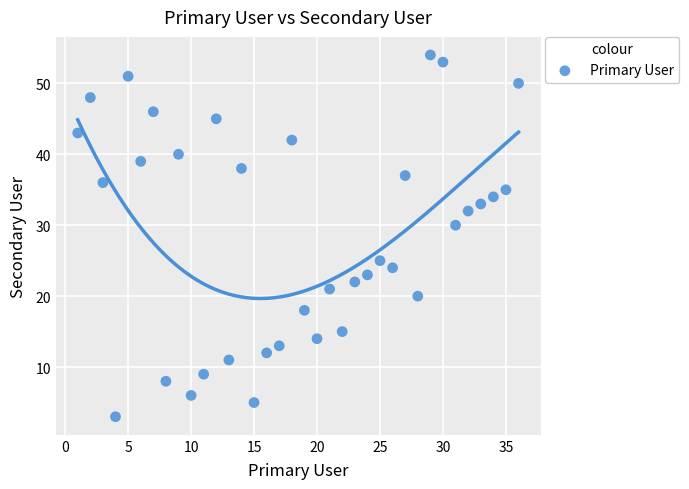

What Y value in the scatter plot is closest to 28?

30